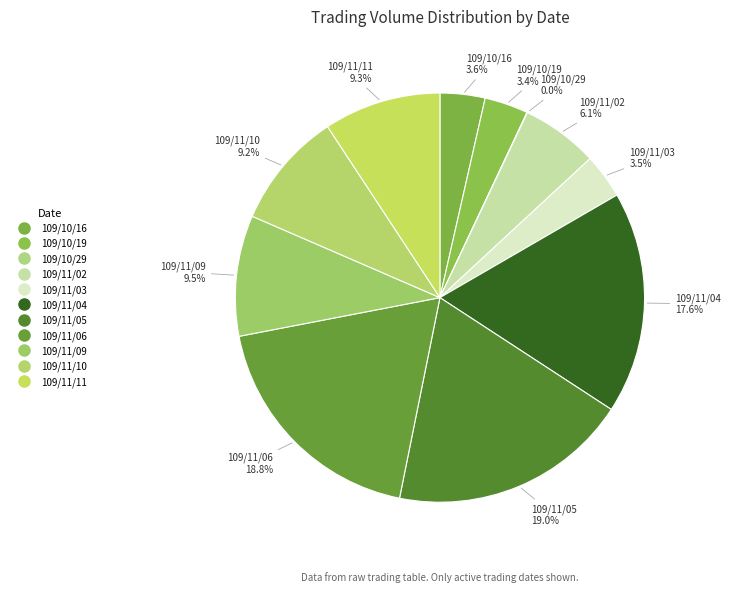

Is there a majority slice in this chart?

No